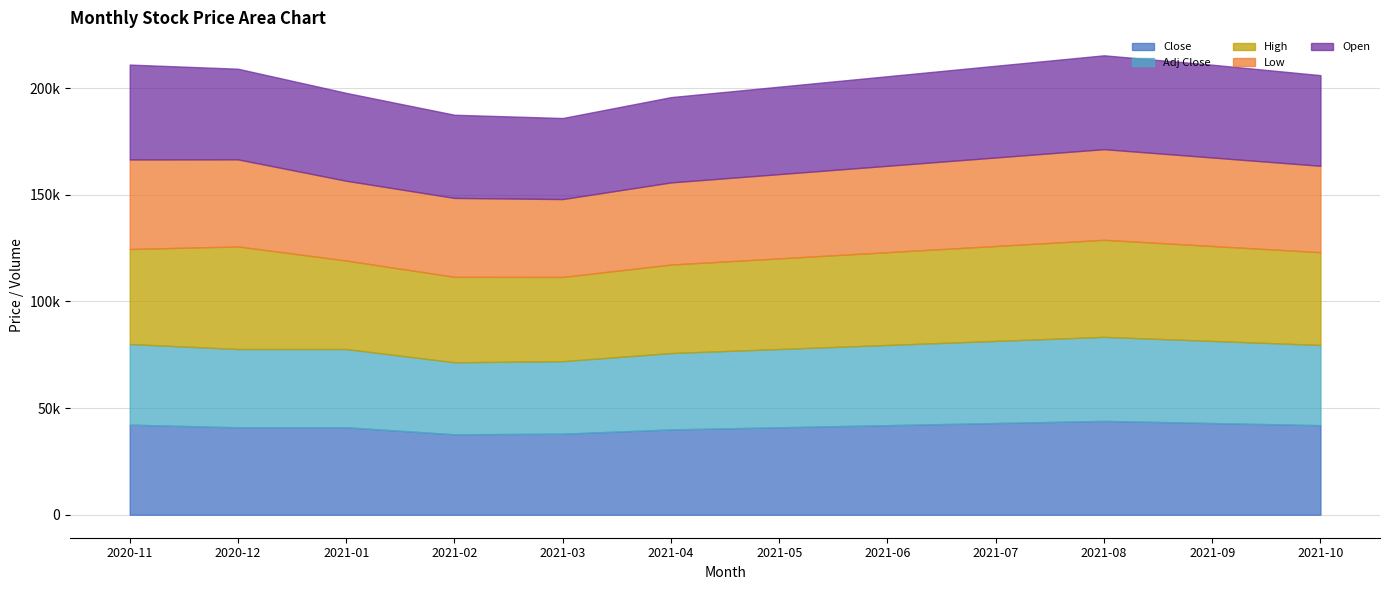

True or false: Adj Close and Close cross at least once.

False